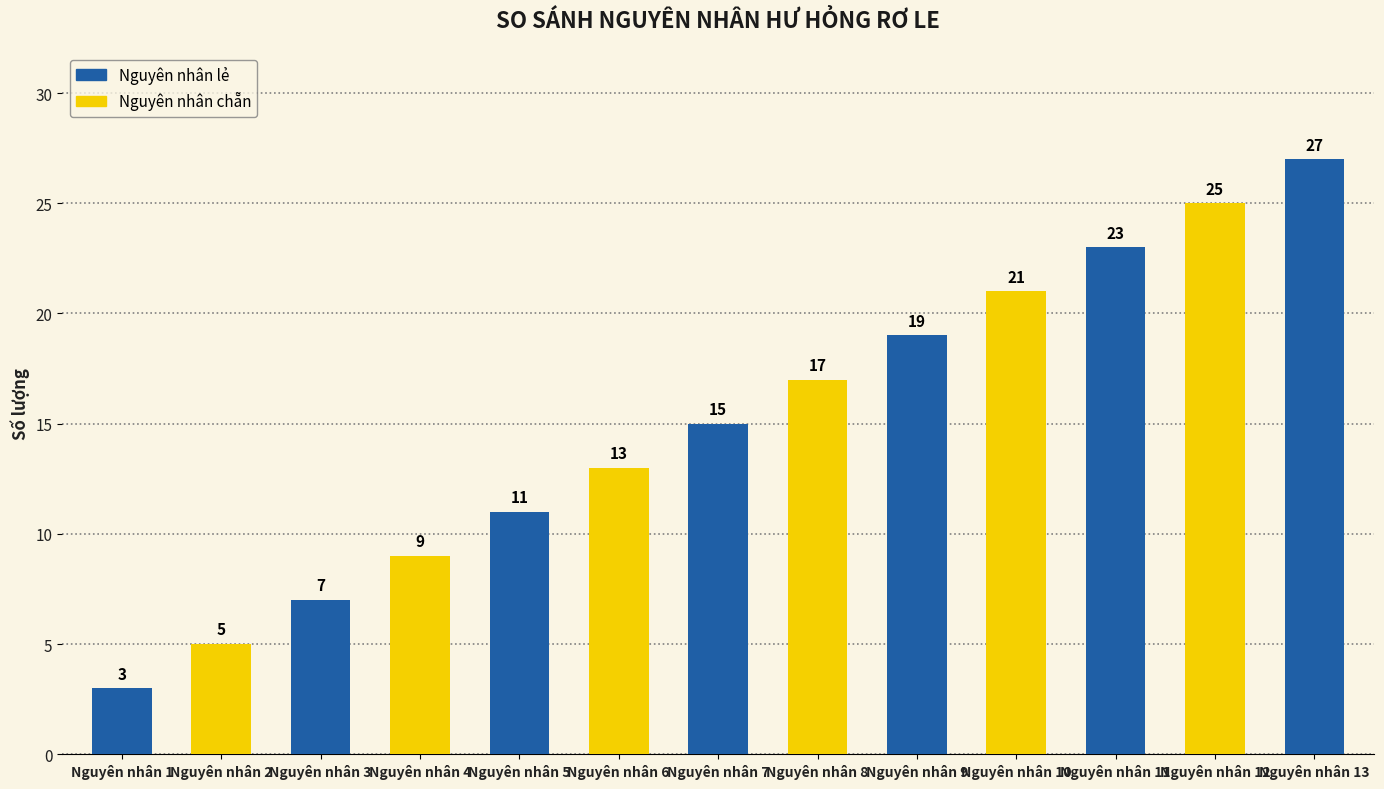

What is the smallest value displayed?

3